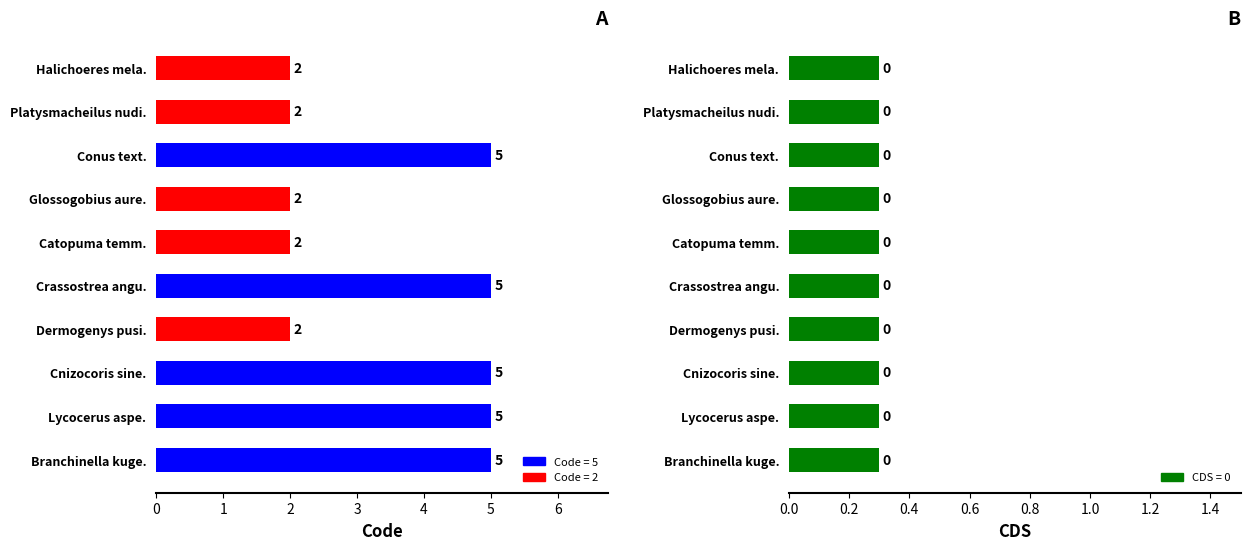

What is the change in value from Lycocerus aspe. to Catopuma temm.?

-3